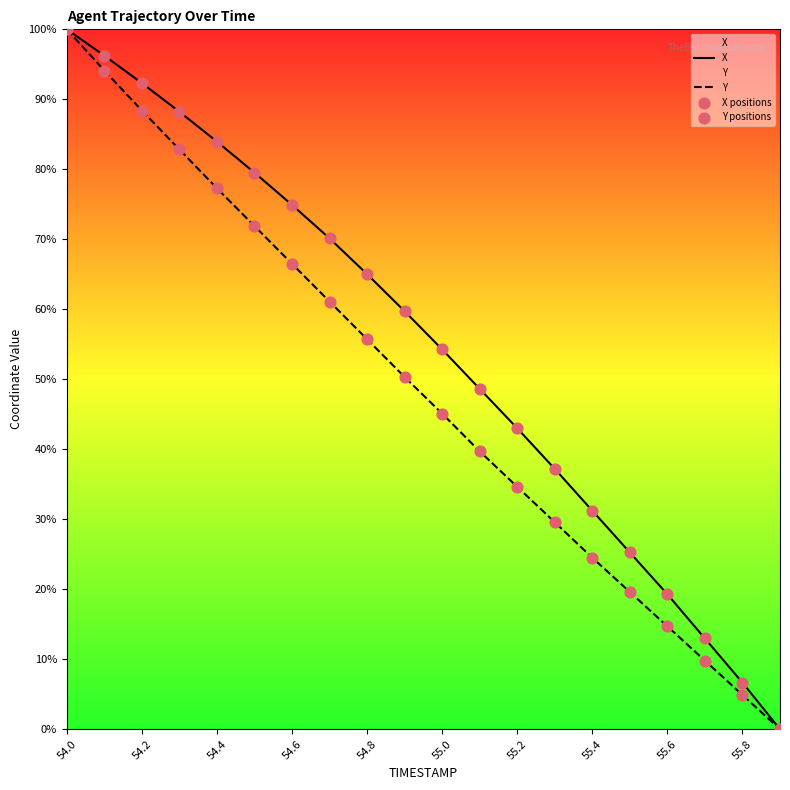

At which category is the sum across all series the highest?

54.0